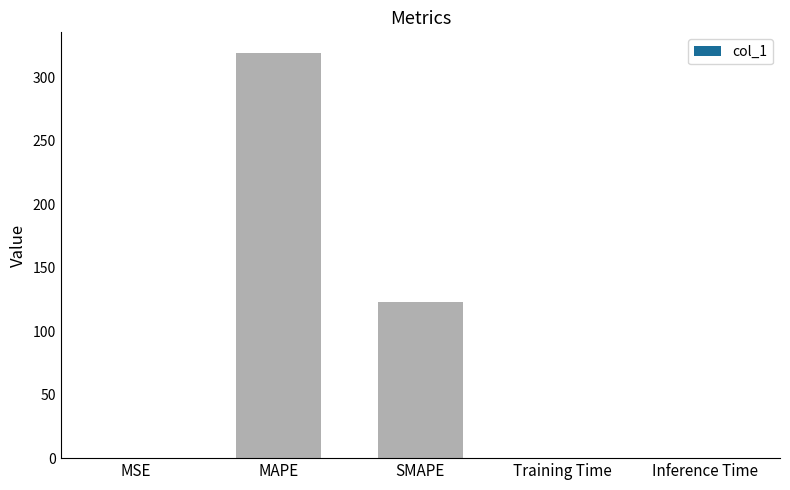

What is the sum of all values?

442.7